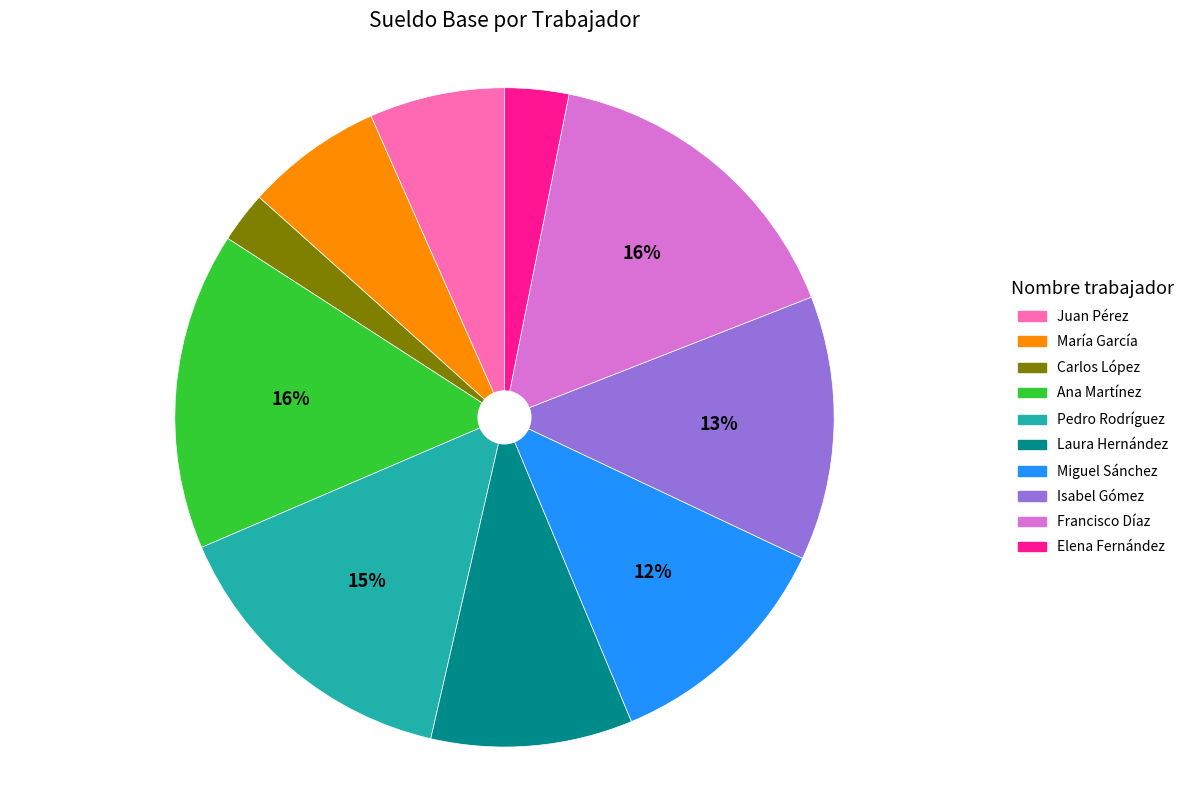

To the nearest percent, what percentage of the pie is Carlos López?

3%